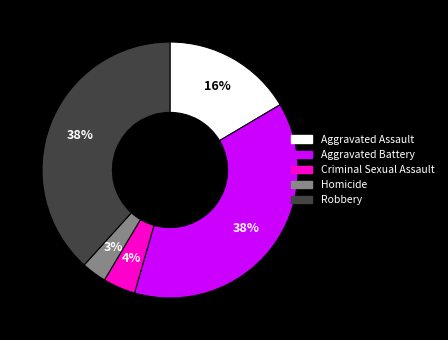

To the nearest percent, what portion does Aggravated Battery represent?

38%